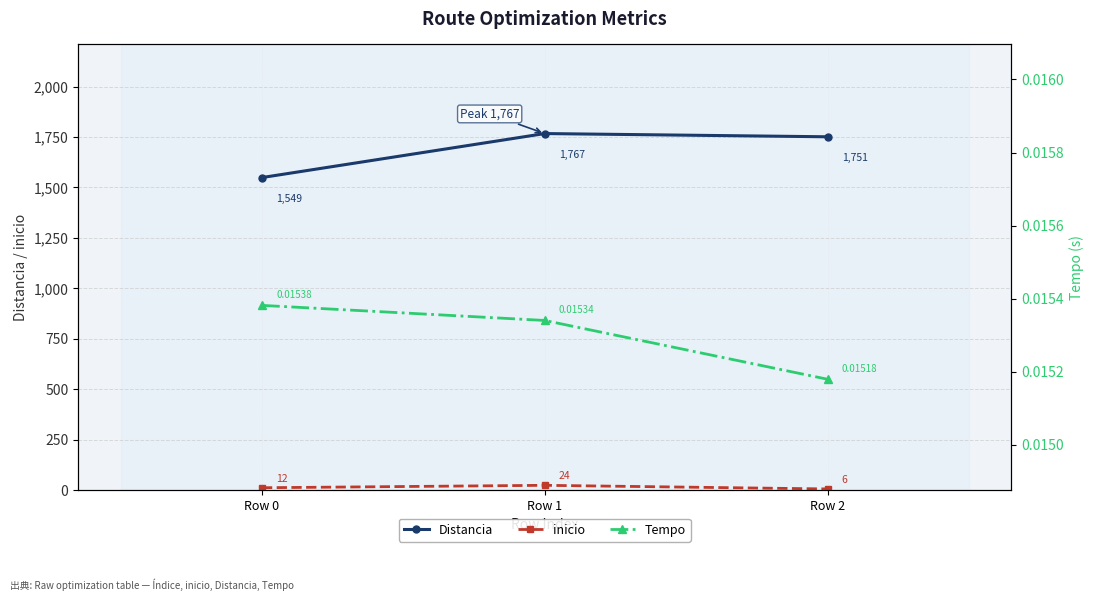

Reading left to right, transcribe all the data shown in this chart.

Distancia: Row 0=1549.0	Row 1=1767.0	Row 2=1751.0
inicio: Row 0=12.0	Row 1=24.0	Row 2=6.0
Tempo: Row 0=0.0	Row 1=0.0	Row 2=0.0